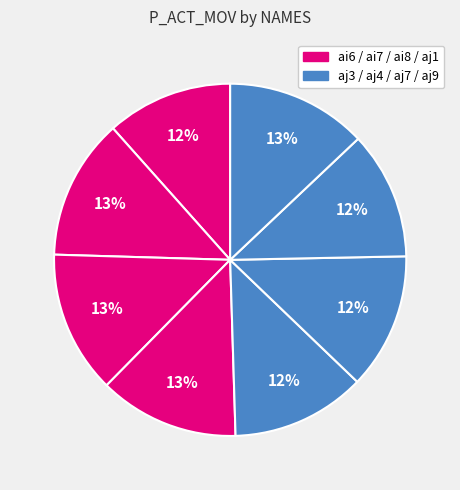

Is there any slice that represents more than half of the pie?

No